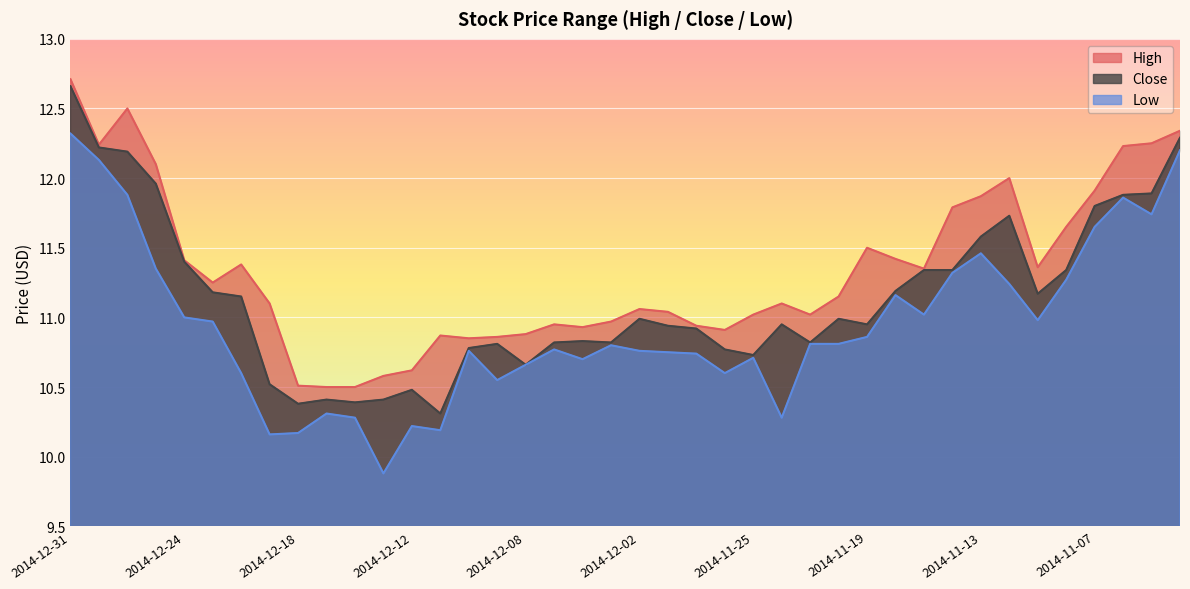

Reading right to left, what are all the values shown in this chart?

High: 2014-11-04=12.3	2014-11-05=12.2	2014-11-06=12.2	2014-11-07=11.9	2014-11-10=11.7	2014-11-11=11.4	2014-11-12=12.0	2014-11-13=11.9	2014-11-14=11.8	2014-11-17=11.3	2014-11-18=11.4	2014-11-19=11.5	2014-11-20=11.2	2014-11-21=11.0	2014-11-24=11.1	2014-11-25=11.0	2014-11-26=10.9	2014-11-28=10.9	2014-12-01=11.0	2014-12-02=11.1	2014-12-03=11.0	2014-12-04=10.9	2014-12-05=10.9	2014-12-08=10.9	2014-12-09=10.9	2014-12-10=10.8	2014-12-11=10.9	2014-12-12=10.6	2014-12-15=10.6	2014-12-16=10.5	2014-12-17=10.5	2014-12-18=10.5	2014-12-19=11.1	2014-12-22=11.4	2014-12-23=11.2	2014-12-24=11.4	2014-12-26=12.1	2014-12-29=12.5	2014-12-30=12.2	2014-12-31=12.7
Close: 2014-11-04=12.3	2014-11-05=11.9	2014-11-06=11.9	2014-11-07=11.8	2014-11-10=11.3	2014-11-11=11.2	2014-11-12=11.7	2014-11-13=11.6	2014-11-14=11.3	2014-11-17=11.3	2014-11-18=11.2	2014-11-19=10.9	2014-11-20=11.0	2014-11-21=10.8	2014-11-24=10.9	2014-11-25=10.7	2014-11-26=10.8	2014-11-28=10.9	2014-12-01=10.9	2014-12-02=11.0	2014-12-03=10.8	2014-12-04=10.8	2014-12-05=10.8	2014-12-08=10.7	2014-12-09=10.8	2014-12-10=10.8	2014-12-11=10.3	2014-12-12=10.5	2014-12-15=10.4	2014-12-16=10.4	2014-12-17=10.4	2014-12-18=10.4	2014-12-19=10.5	2014-12-22=11.2	2014-12-23=11.2	2014-12-24=11.4	2014-12-26=12.0	2014-12-29=12.2	2014-12-30=12.2	2014-12-31=12.7
Low: 2014-11-04=12.2	2014-11-05=11.7	2014-11-06=11.9	2014-11-07=11.7	2014-11-10=11.3	2014-11-11=11.0	2014-11-12=11.2	2014-11-13=11.5	2014-11-14=11.3	2014-11-17=11.0	2014-11-18=11.2	2014-11-19=10.9	2014-11-20=10.8	2014-11-21=10.8	2014-11-24=10.3	2014-11-25=10.7	2014-11-26=10.6	2014-11-28=10.7	2014-12-01=10.8	2014-12-02=10.8	2014-12-03=10.8	2014-12-04=10.7	2014-12-05=10.8	2014-12-08=10.7	2014-12-09=10.6	2014-12-10=10.8	2014-12-11=10.2	2014-12-12=10.2	2014-12-15=9.9	2014-12-16=10.3	2014-12-17=10.3	2014-12-18=10.2	2014-12-19=10.2	2014-12-22=10.6	2014-12-23=11.0	2014-12-24=11.0	2014-12-26=11.3	2014-12-29=11.9	2014-12-30=12.1	2014-12-31=12.3